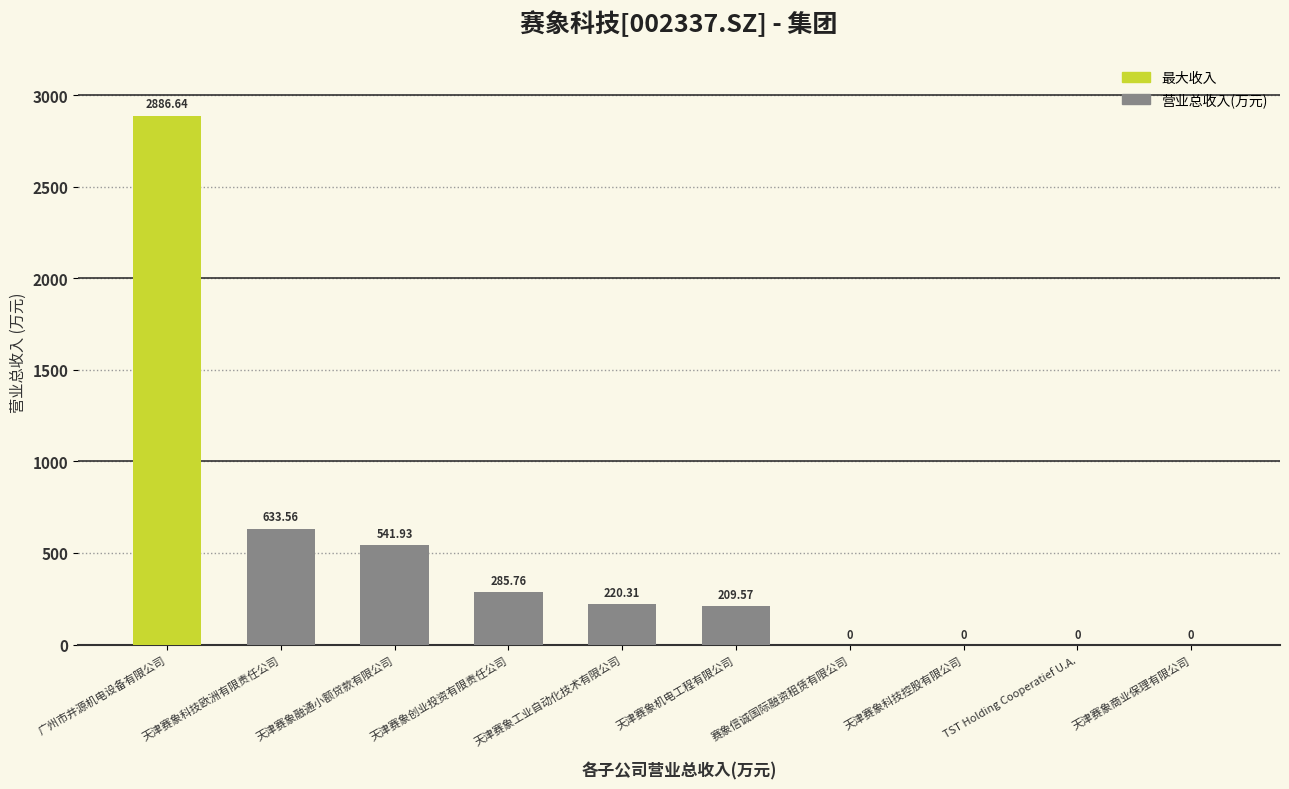

What is the sum of all values?

4777.8